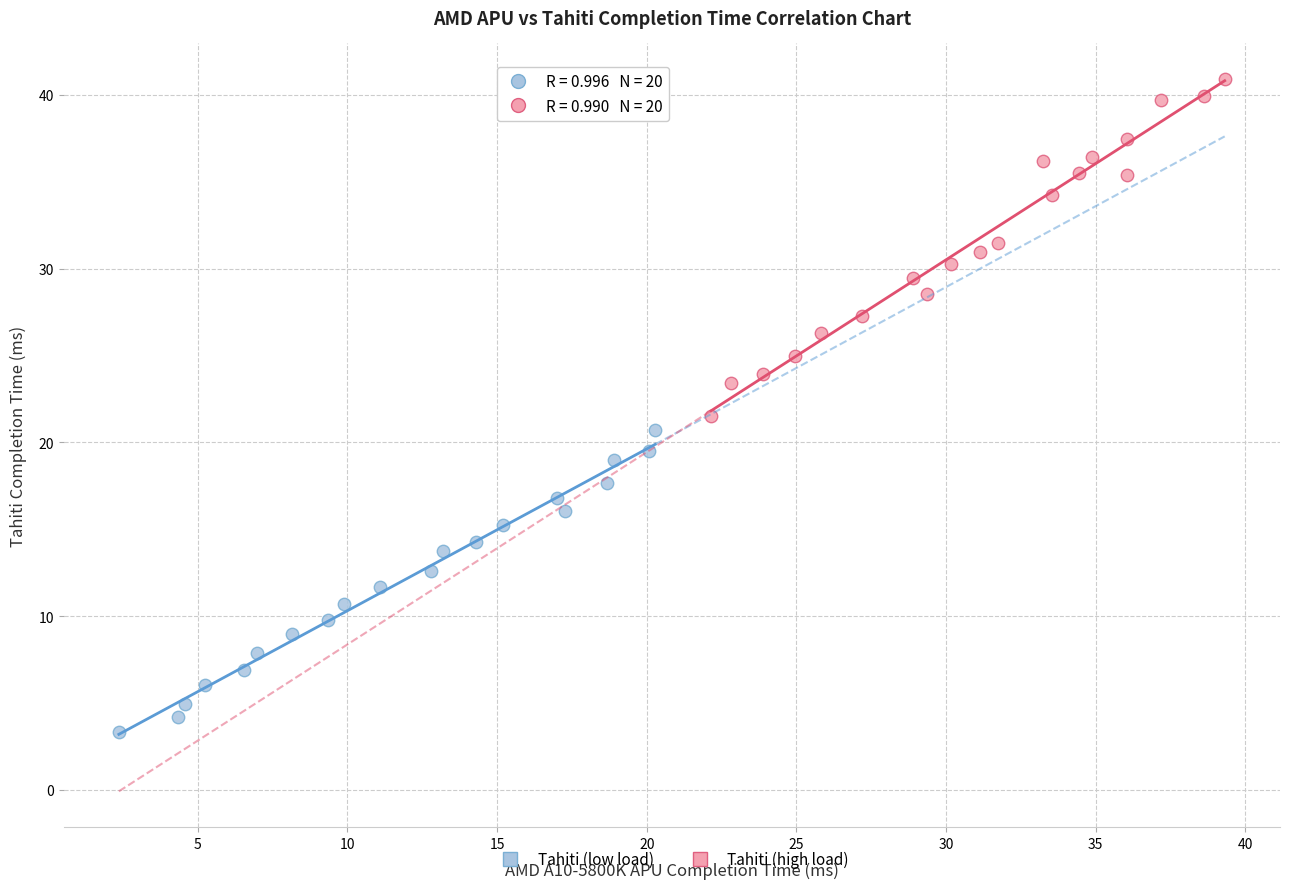

Which series reaches the maximum Y coordinate?

Tahiti (high load)